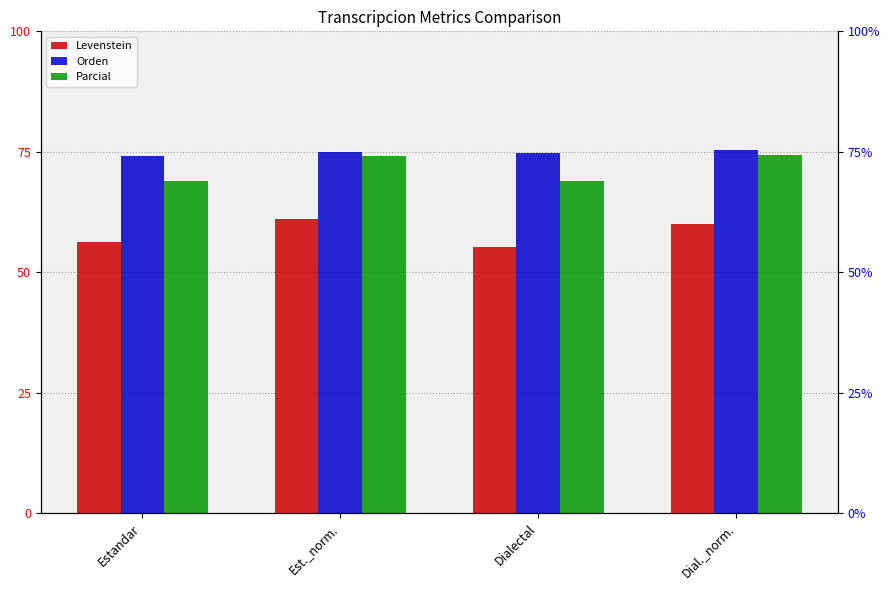

Reading left to right, what are all the values shown in this chart?

Levenstein: Estandar=56.3	Est._norm.=61.0	Dialectal=55.3	Dial._norm.=60.0
Orden: Estandar=74.2	Est._norm.=74.9	Dialectal=74.8	Dial._norm.=75.4
Parcial: Estandar=69.0	Est._norm.=74.2	Dialectal=69.0	Dial._norm.=74.2